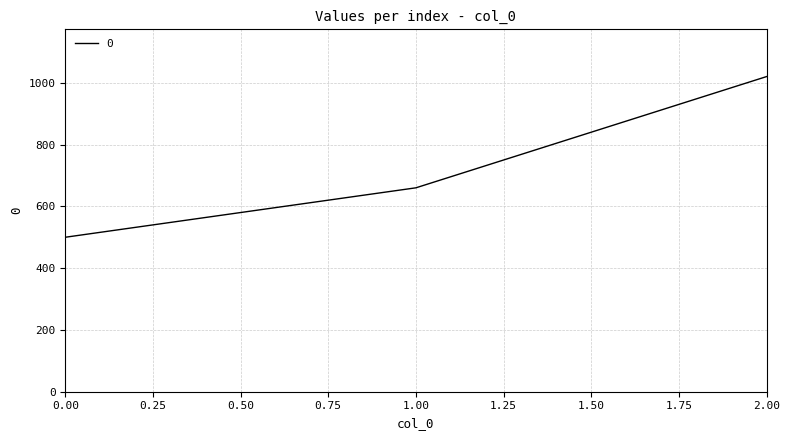

Reading left to right, transcribe all the data shown in this chart.

500	660	1020